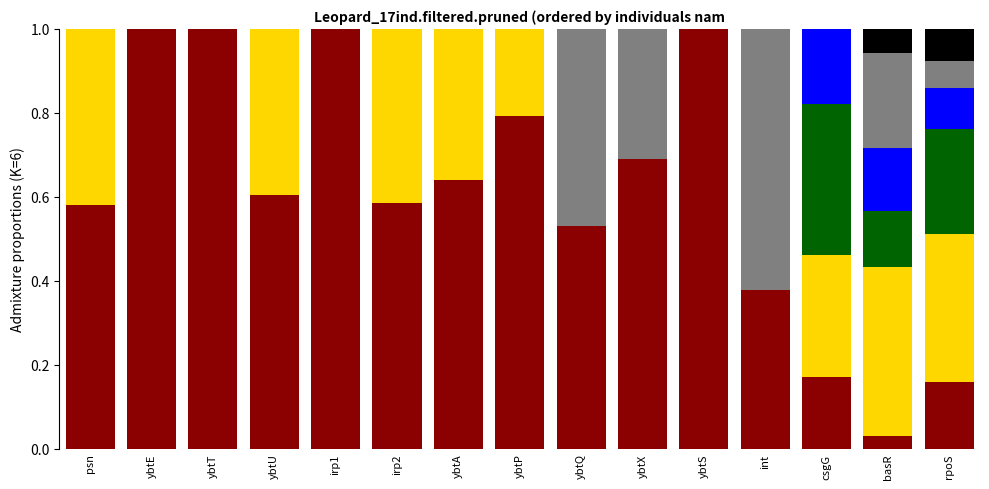

What is the total value across all series at ybtP?

1.0